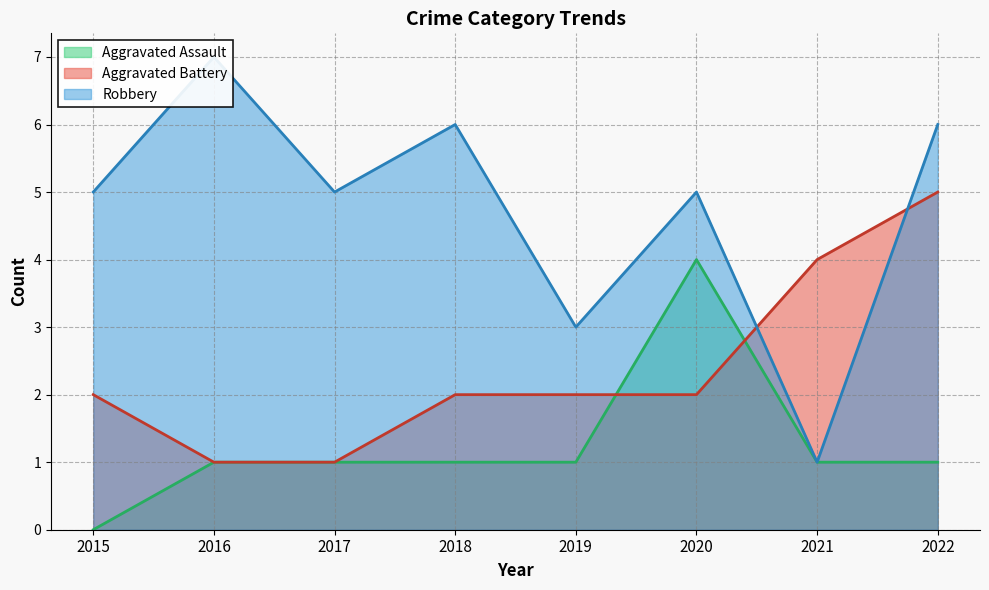

At which category does the chart reach its peak across all series?

2016